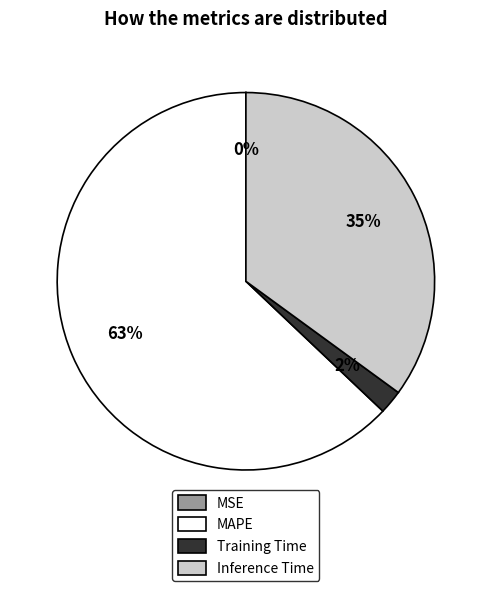

Approximately how many times larger is the value at Inference Time compared to MAPE?

0.6